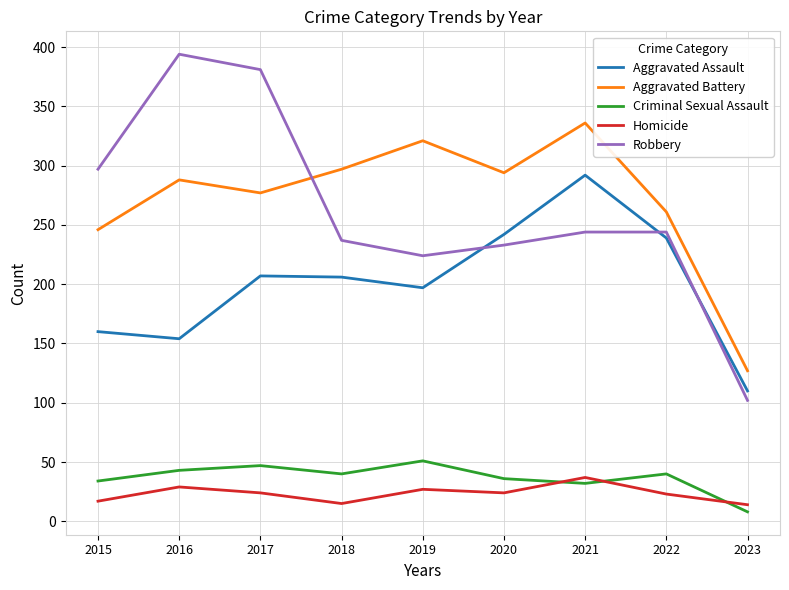

What is the difference between the maximum and minimum values in the Homicide series?

23